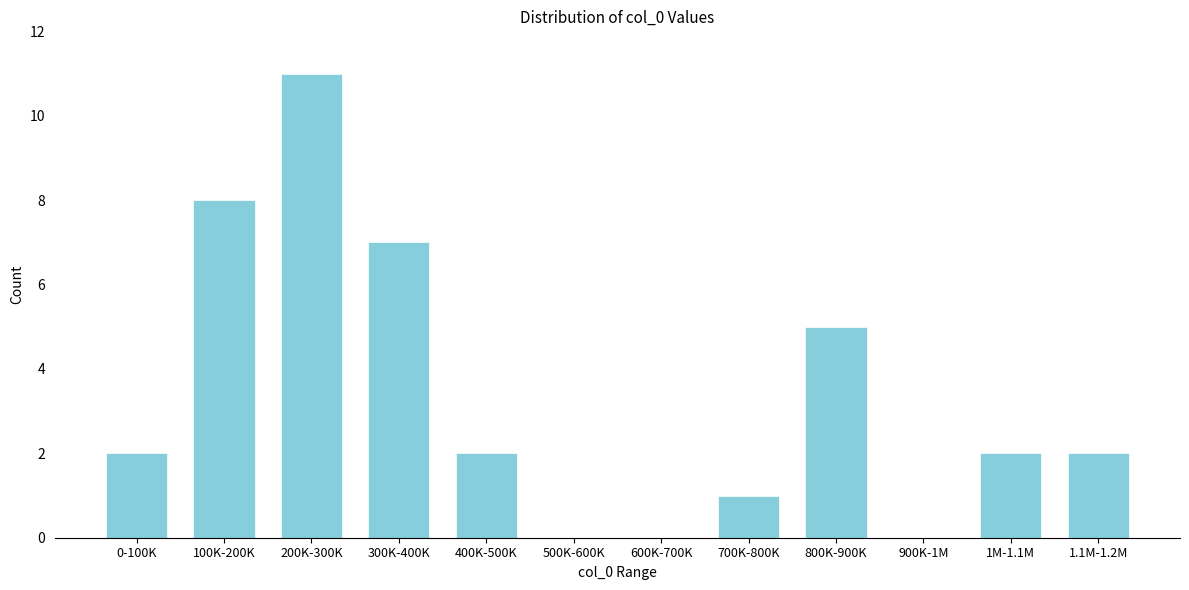

Reading left to right, extract all data points from this chart.

0-100K=2	100K-200K=8	200K-300K=11	300K-400K=7	400K-500K=2	500K-600K=0	600K-700K=0	700K-800K=1	800K-900K=5	900K-1M=0	1M-1.1M=2	1.1M-1.2M=2